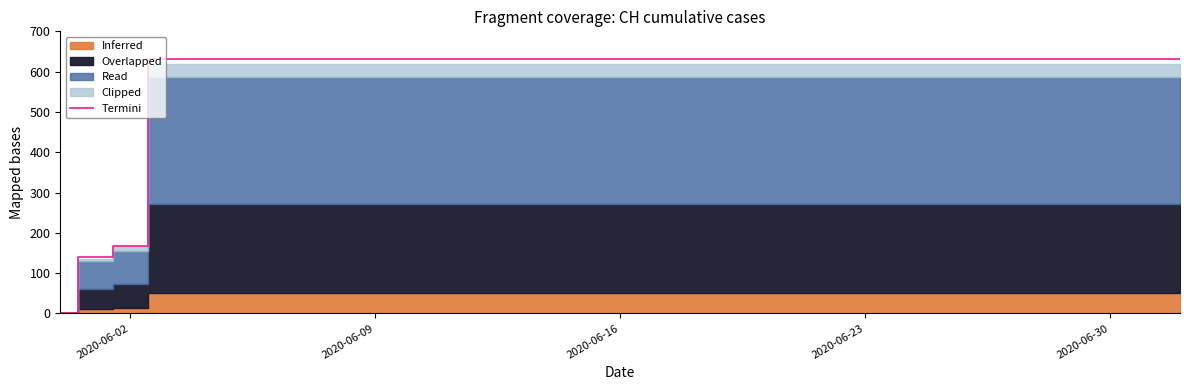

Where is Termini nearest to the value 315?

2020-06-02